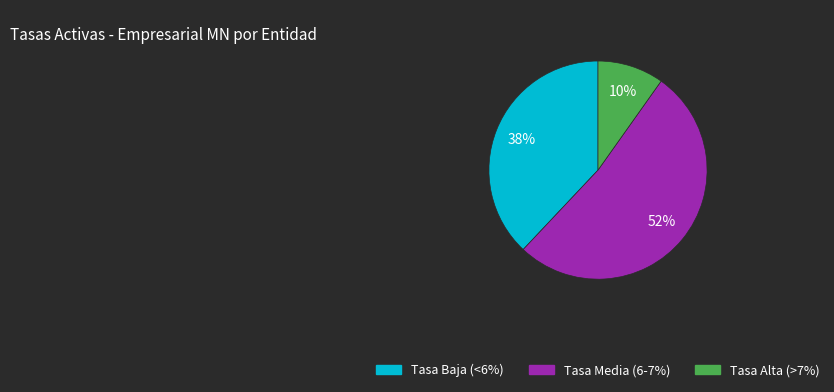

To the nearest percent, what is the average slice percentage?

33%